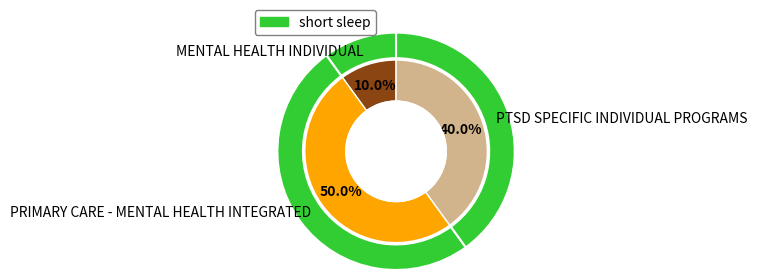

What is the total percentage of PRIMARY CARE - MENTAL HEALTH INTEGRATED and MENTAL HEALTH INDIVIDUAL?

60.0%